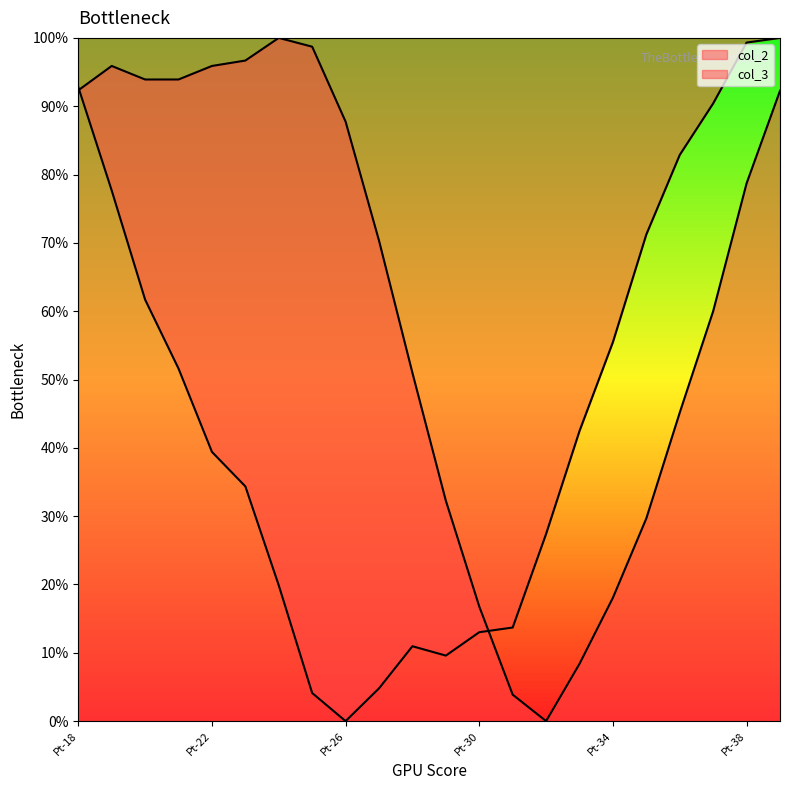

List the series in order of their peak value, highest first.

col_2, col_3